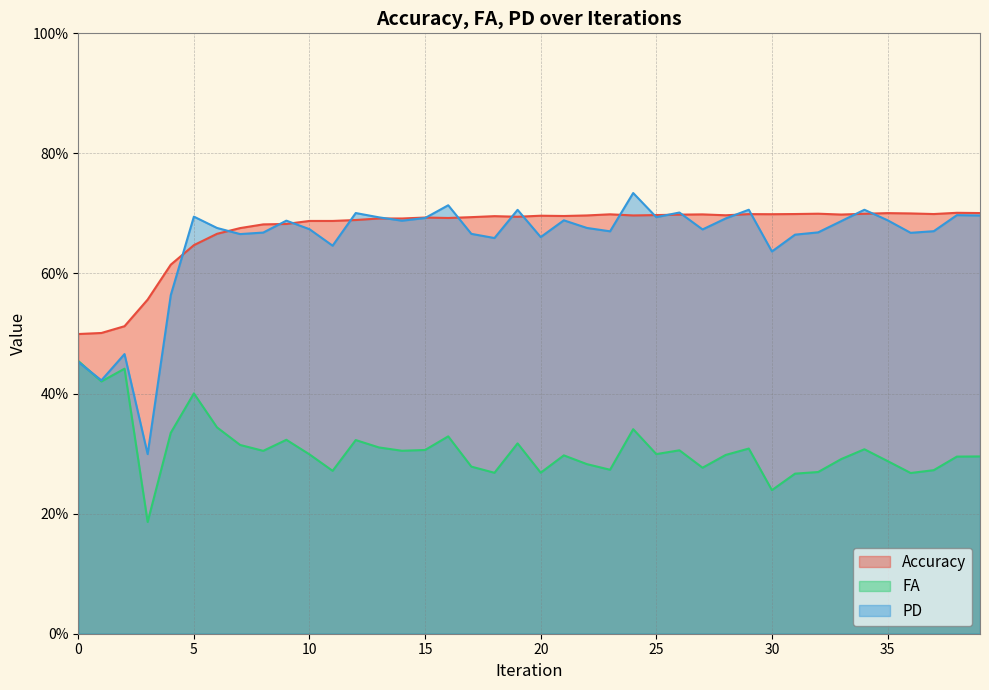

The value of Accuracy at 23 is 1.0. True or false?

False